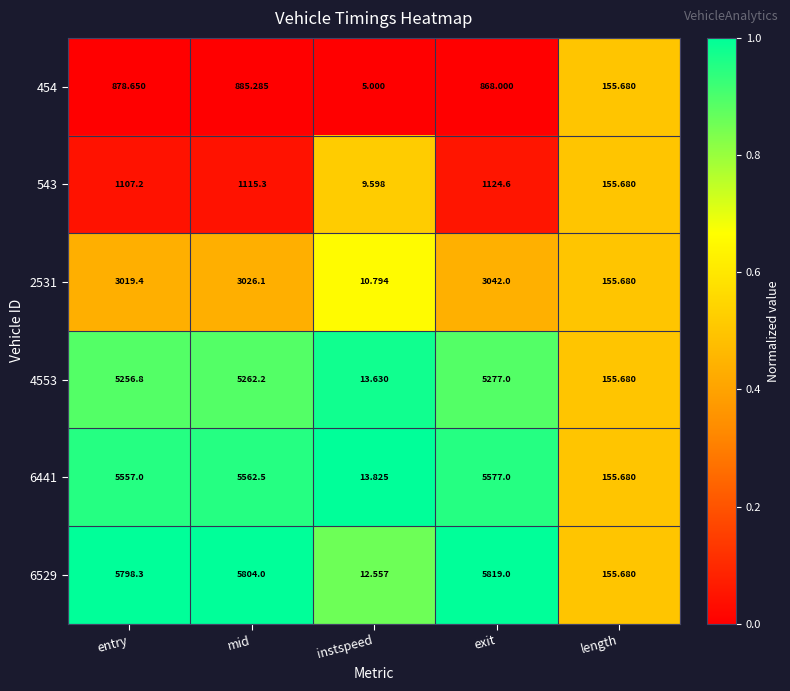

Which category has the highest value in the 454 series?

mid